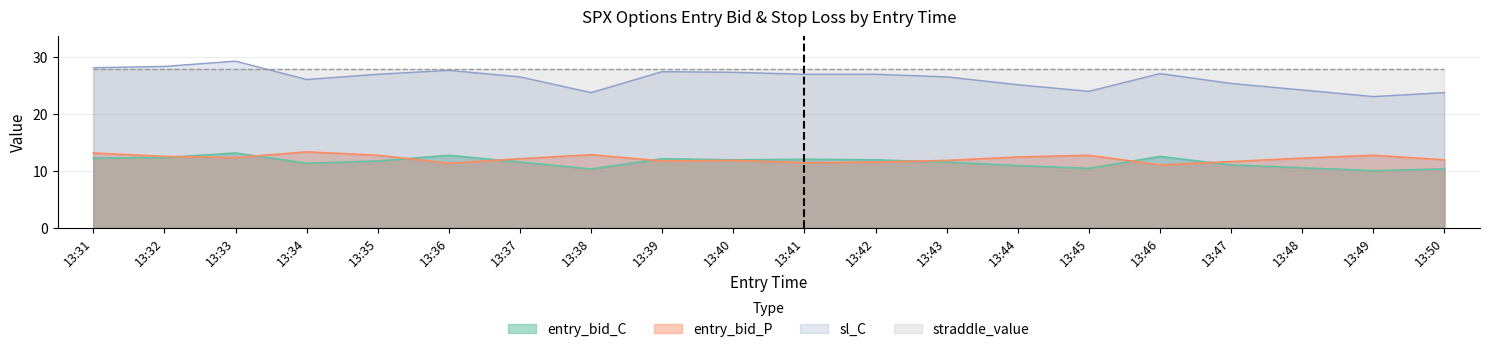

List the labels in order of sl_C value, smallest first.

13:49, 13:38, 13:50, 13:45, 13:48, 13:44, 13:47, 13:34, 13:37, 13:43, 13:35, 13:41, 13:42, 13:46, 13:40, 13:39, 13:36, 13:31, 13:32, 13:33